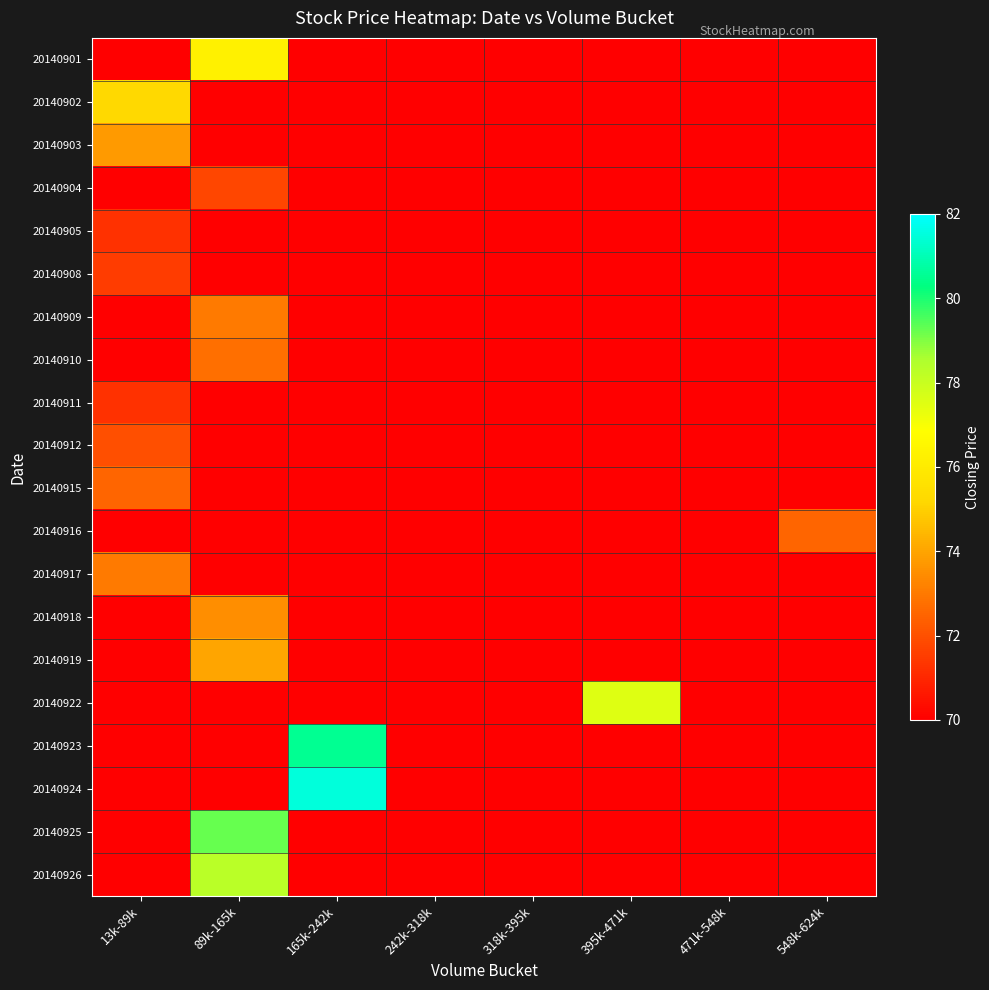

At which category is the sum across all series the highest?

89k-165k